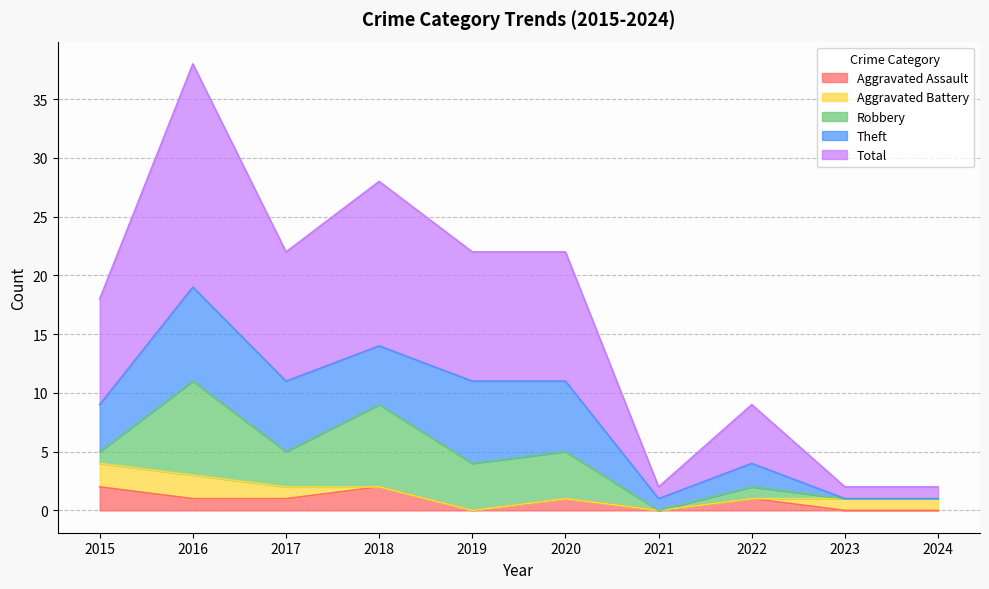

The Robbery series shows 0 at 2024. True or false?

True